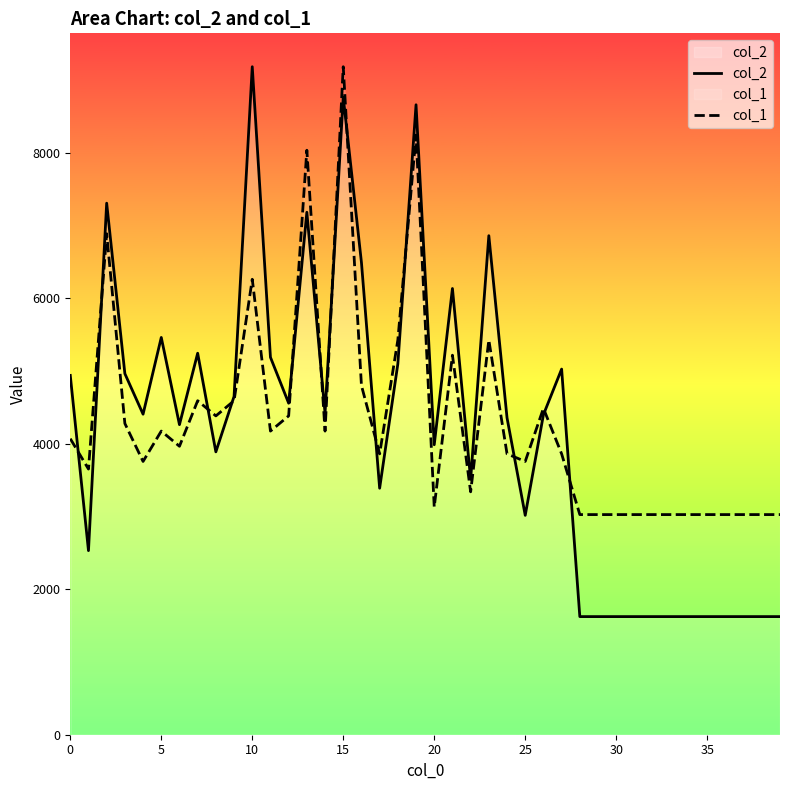

True or false: col_1 and col_2 cross at least once.

True